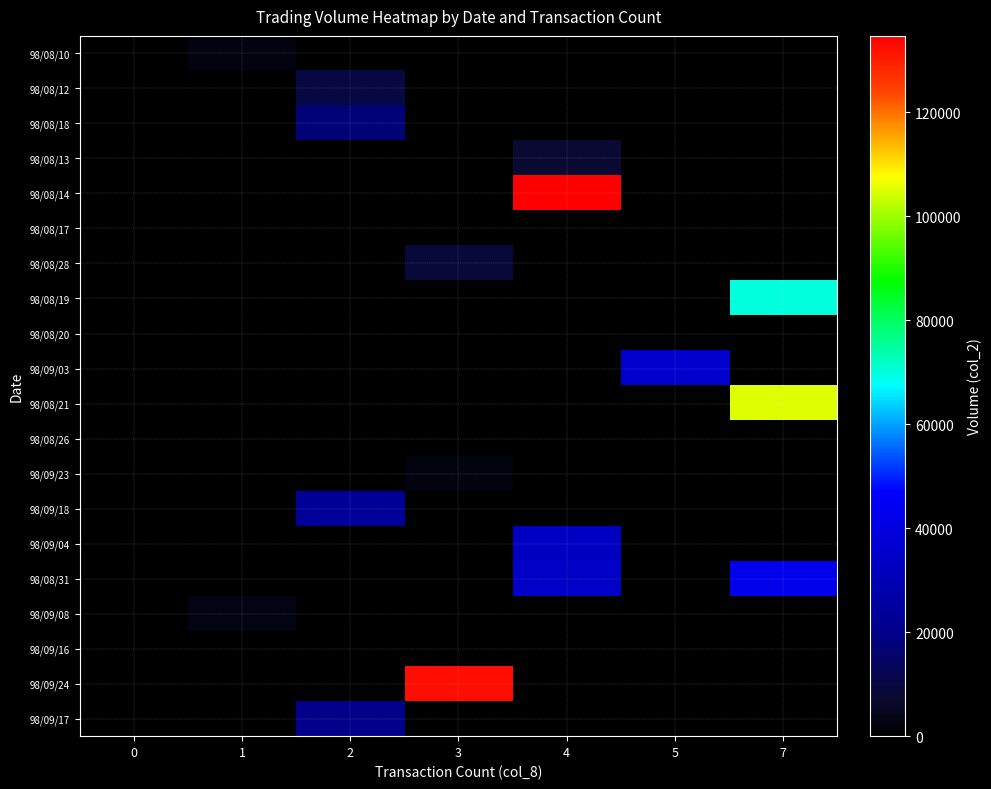

Reading right to left, transcribe all the data shown in this chart.

98/08/10: 7=0	5=0	4=0	3=0	2=0	1=2620	0=0
98/08/12: 7=0	5=0	4=0	3=0	2=9680	1=0	0=0
98/08/18: 7=0	5=0	4=0	3=0	2=17450	1=0	0=0
98/08/13: 7=0	5=0	4=7670	3=0	2=0	1=0	0=0
98/08/14: 7=0	5=0	4=134680	3=0	2=0	1=0	0=0
98/08/17: 7=0	5=0	4=0	3=0	2=0	1=0	0=0
98/08/28: 7=0	5=0	4=0	3=8640	2=0	1=0	0=0
98/08/19: 7=70130	5=0	4=0	3=0	2=0	1=0	0=0
98/08/20: 7=0	5=0	4=0	3=0	2=0	1=0	0=0
98/09/03: 7=0	5=35560	4=0	3=0	2=0	1=0	0=0
98/08/21: 7=105140	5=0	4=0	3=0	2=0	1=0	0=0
98/08/26: 7=0	5=0	4=0	3=0	2=0	1=0	0=0
98/09/23: 7=0	5=0	4=0	3=2510	2=0	1=0	0=0
98/09/18: 7=0	5=0	4=0	3=0	2=23520	1=0	0=0
98/09/04: 7=0	5=0	4=33260	3=0	2=0	1=0	0=0
98/08/31: 7=42370	5=0	4=34120	3=0	2=0	1=0	0=0
98/09/08: 7=0	5=0	4=0	3=0	2=0	1=2820	0=0
98/09/16: 7=0	5=0	4=0	3=0	2=0	1=0	0=0
98/09/24: 7=0	5=0	4=0	3=132360	2=0	1=0	0=0
98/09/17: 7=0	5=0	4=0	3=0	2=20370	1=0	0=0